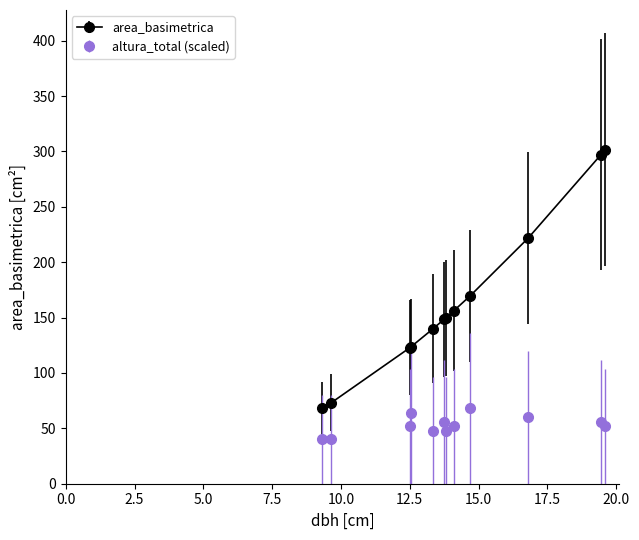

At how many categories does at least one series exceed 164?

4